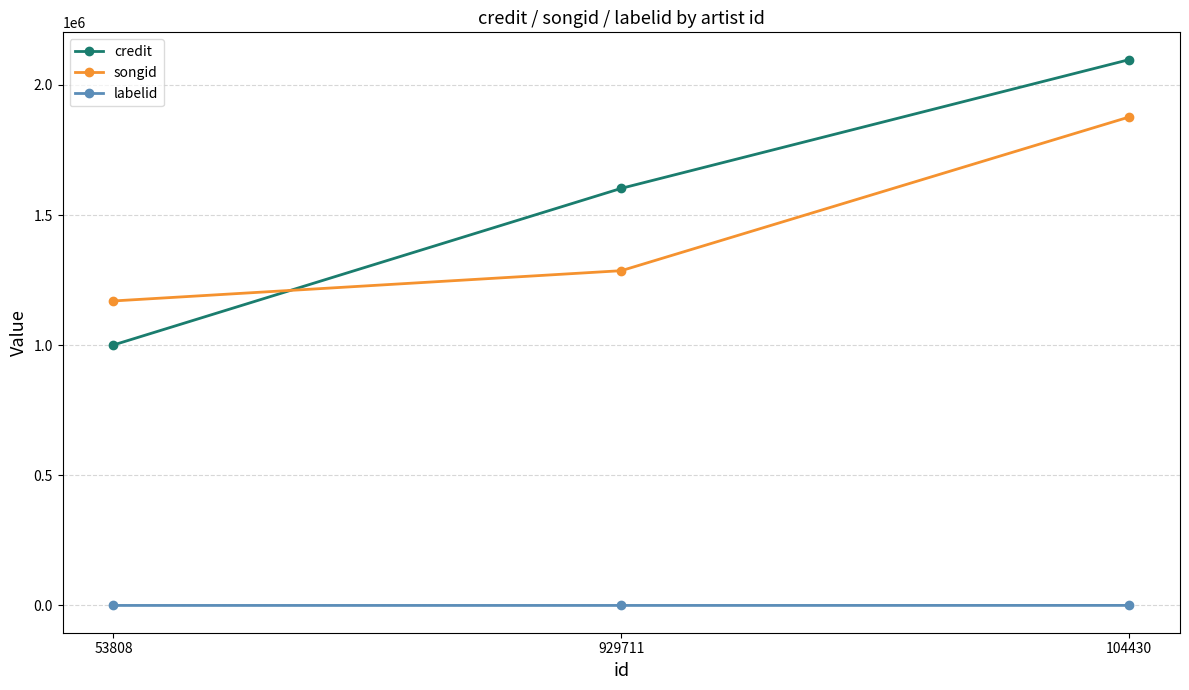

At which category is the sum across all series the highest?

104430